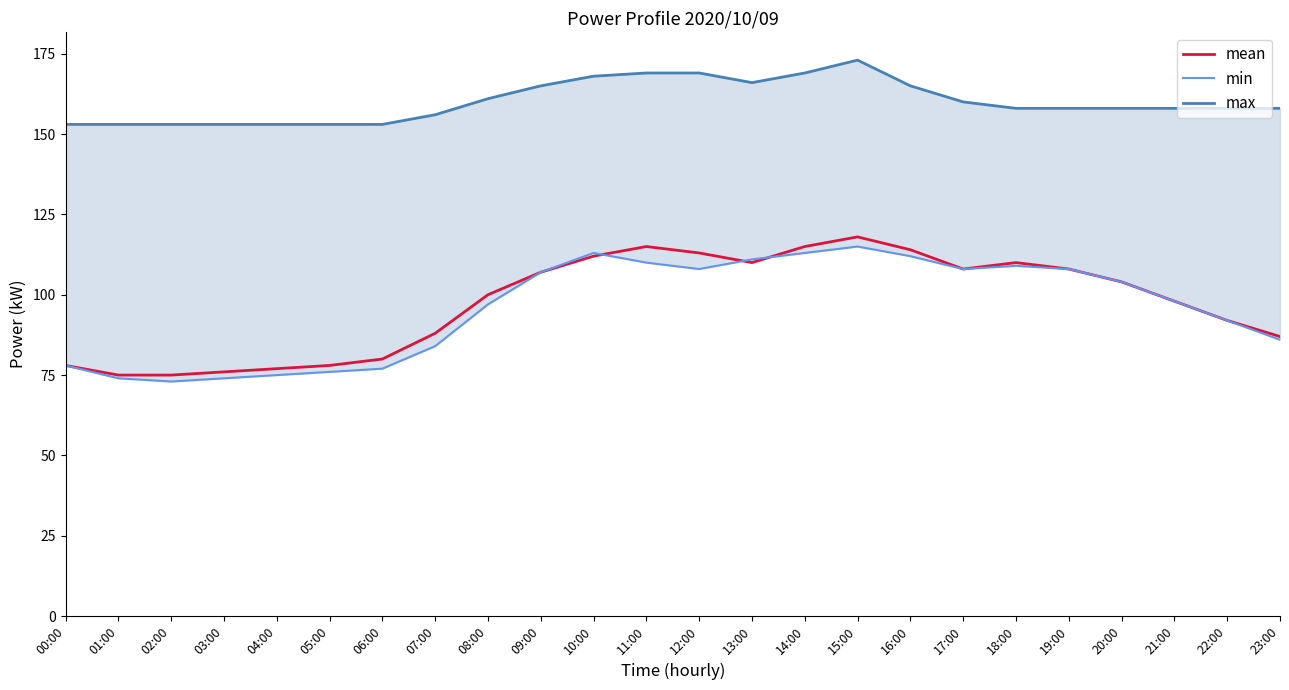

What is the difference between the highest and lowest values at 01:00?

79